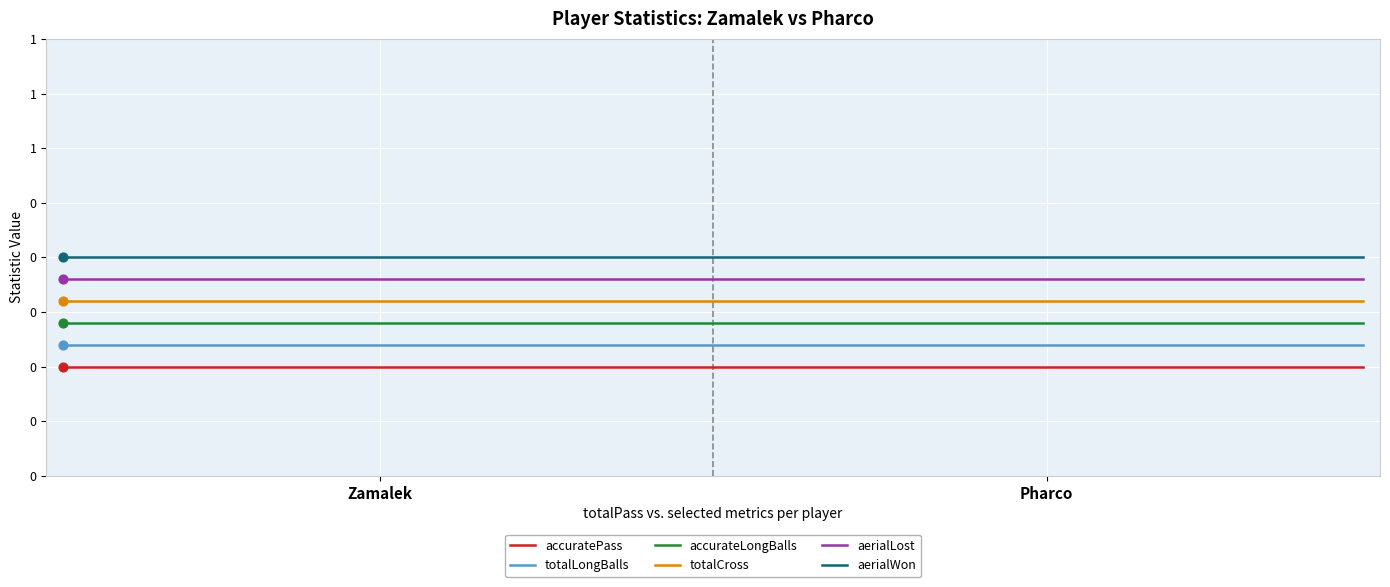

At which category is the sum across all series the highest?

Zamalek